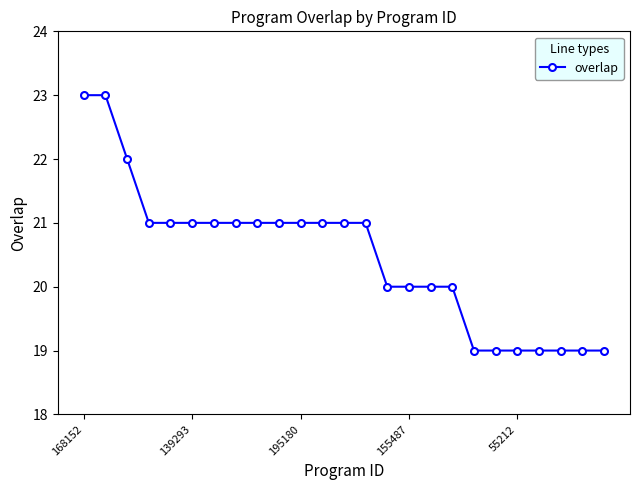

What is the difference between the maximum and minimum values?

4